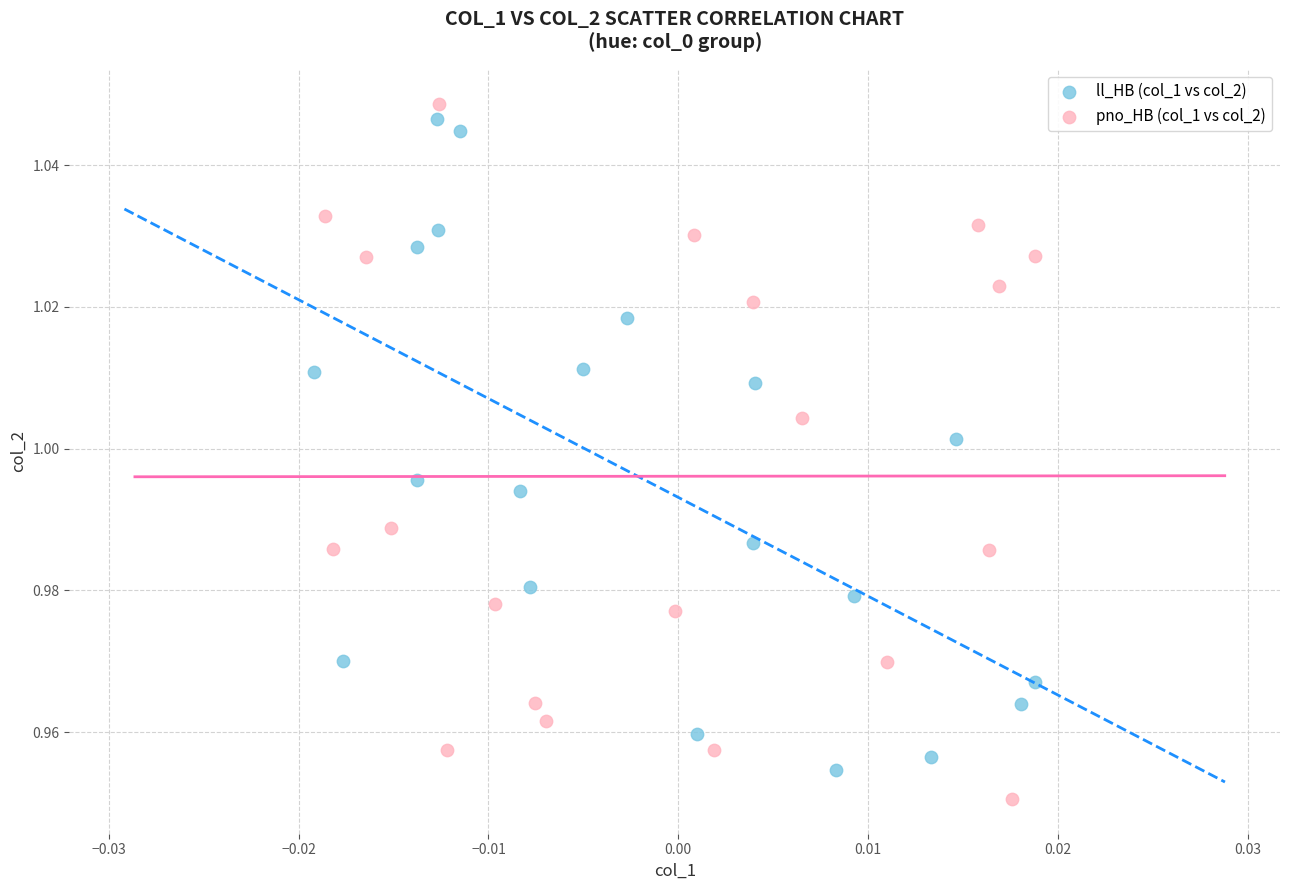

What are all the series names shown in the legend?

ll_HB (col_1 vs col_2), pno_HB (col_1 vs col_2)